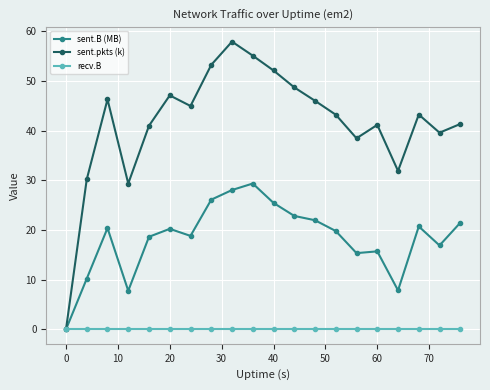

Which series has the widest spread of values?

sent.pkts (k)